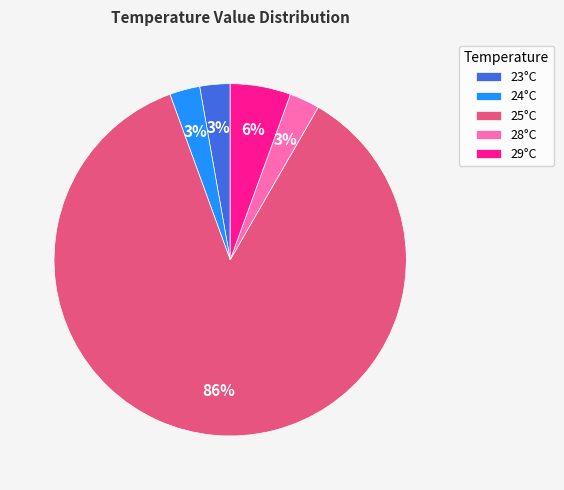

What is the ratio of the value at 23°C to the value at 28°C?

1.0